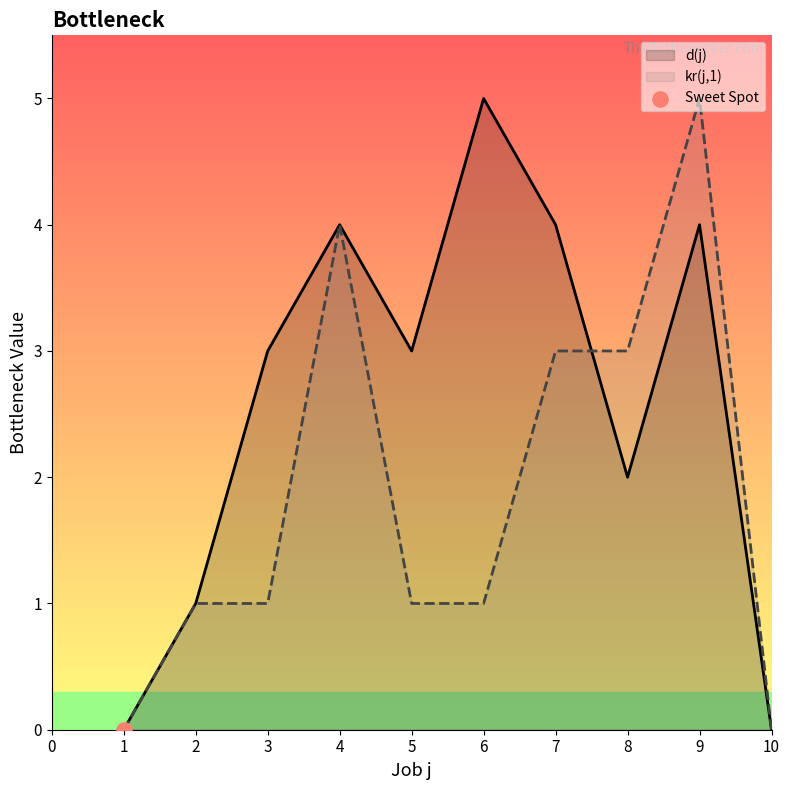

Is the value of kr(j) at 7 greater than the value of d(j) at 6?

No